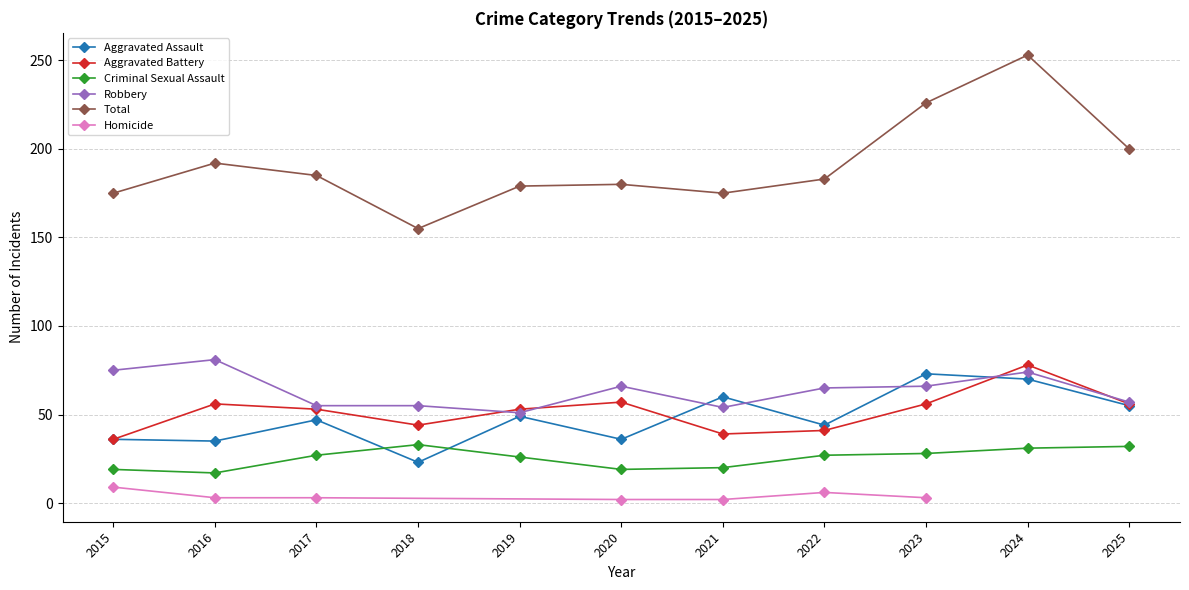

Where is the first local maximum for Aggravated Assault?

2017